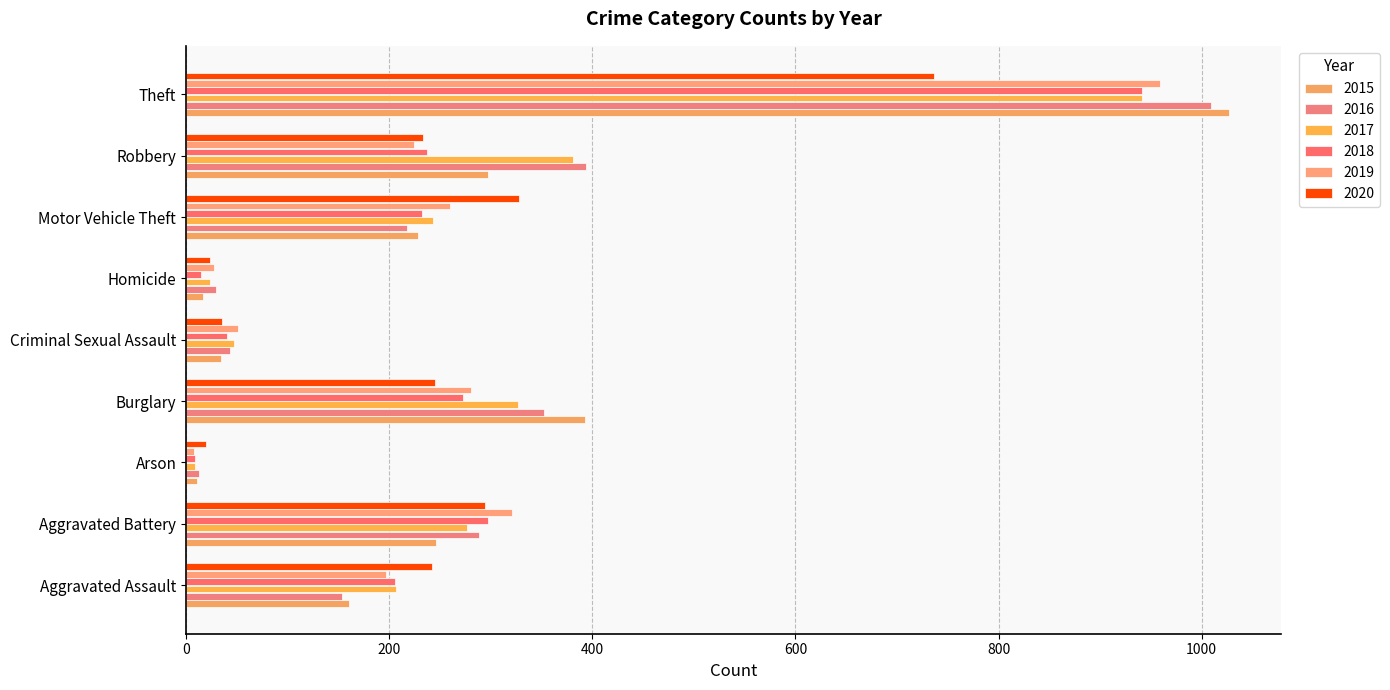

What is the smallest value displayed?

8